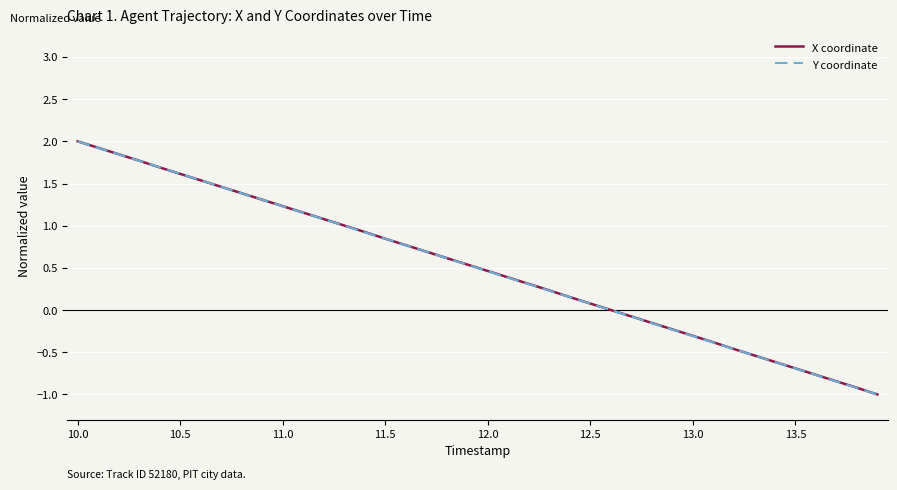

What is the maximum value shown in the chart?

2.0